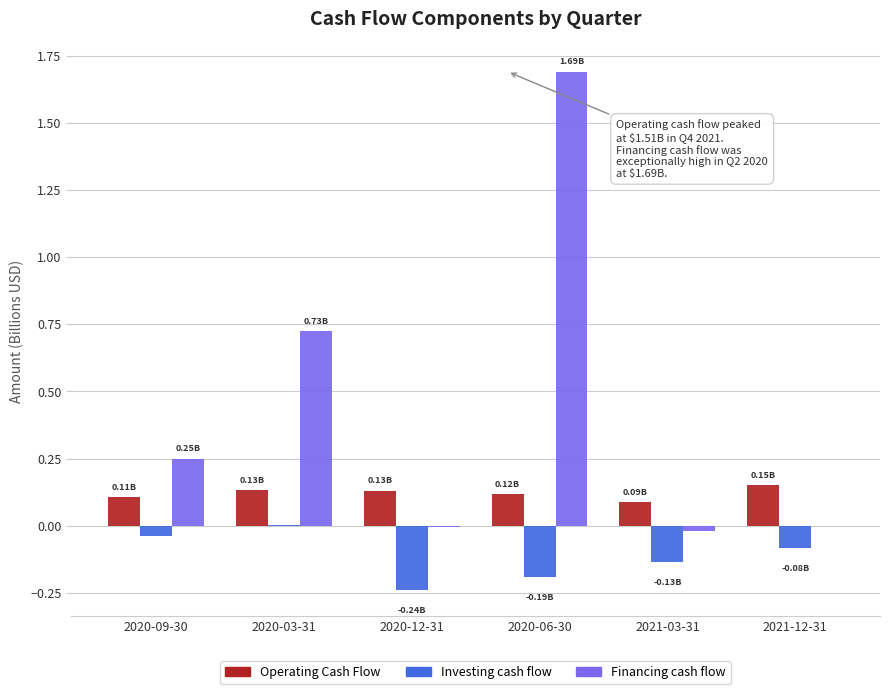

Which series has the largest total across all categories?

Financing cash flow